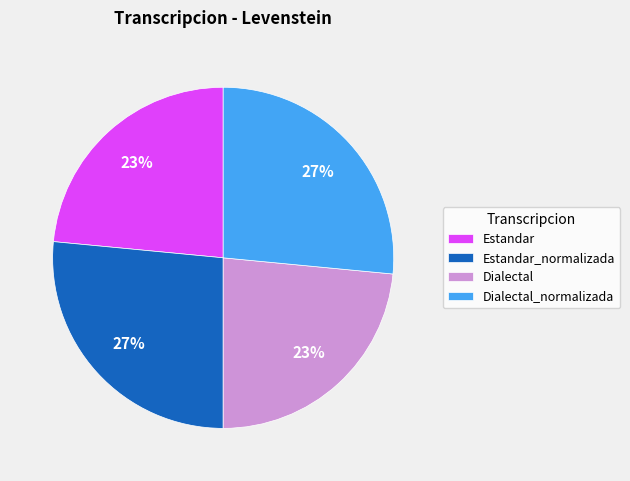

Approximately how many times larger is the value at Dialectal compared to Estandar?

1.0